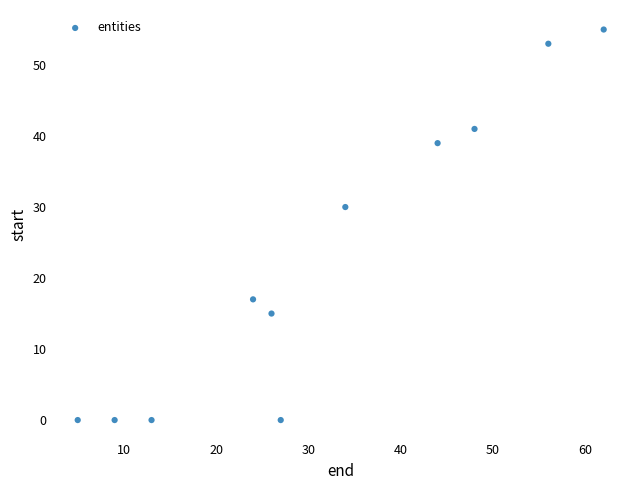

What is the average Y value?

23